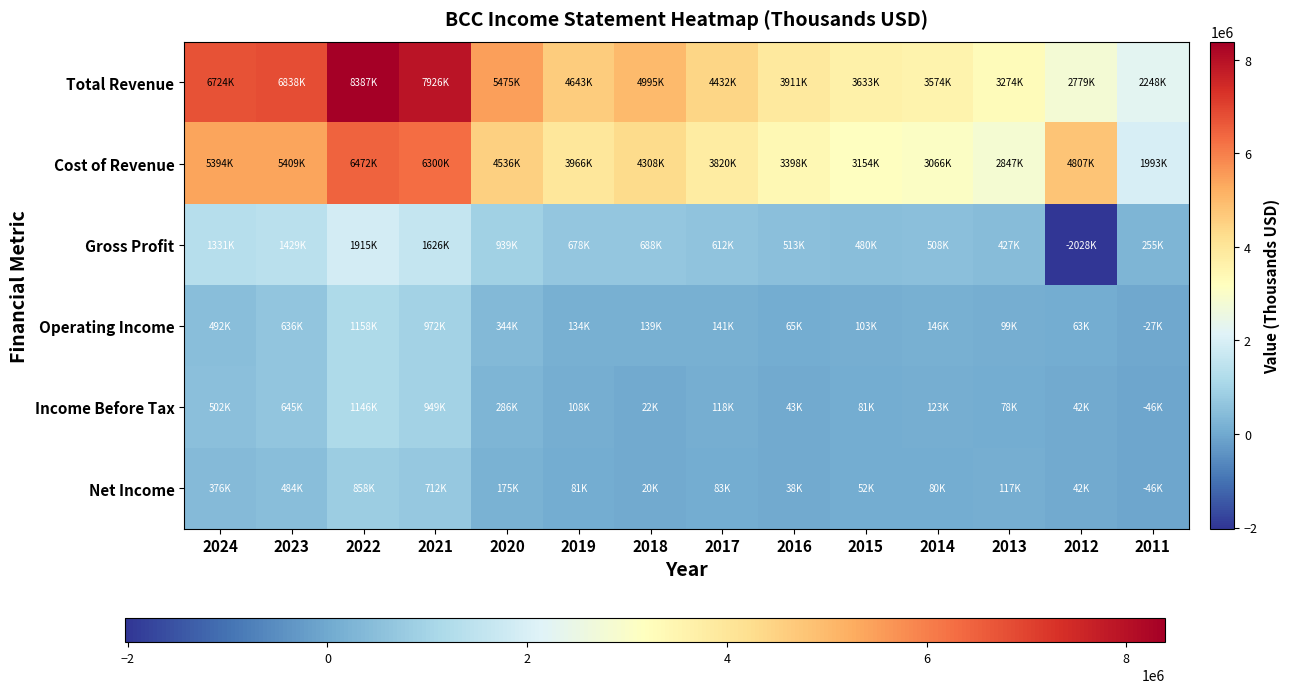

Between 2018 and 2016, which series saw the biggest shift?

Total Revenue